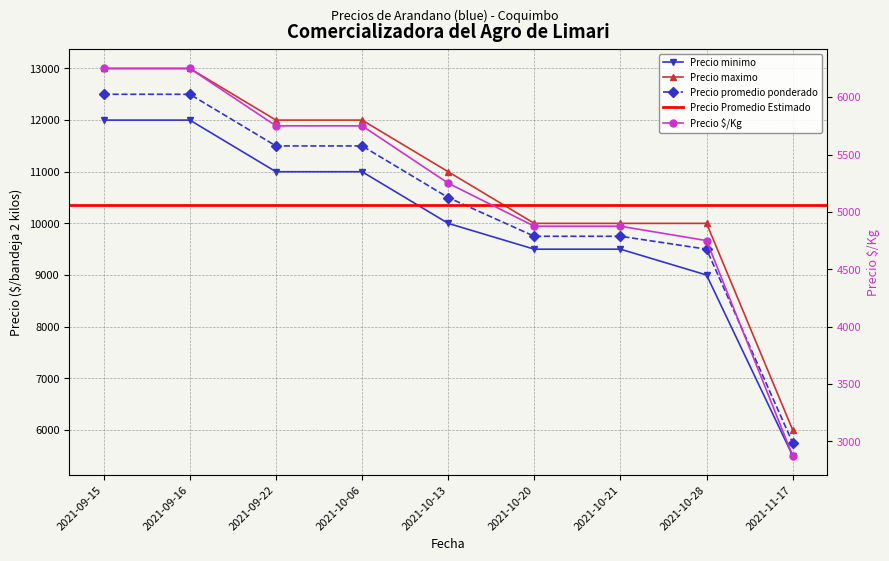

How many values in the Precio minimo series are below 10000?

4